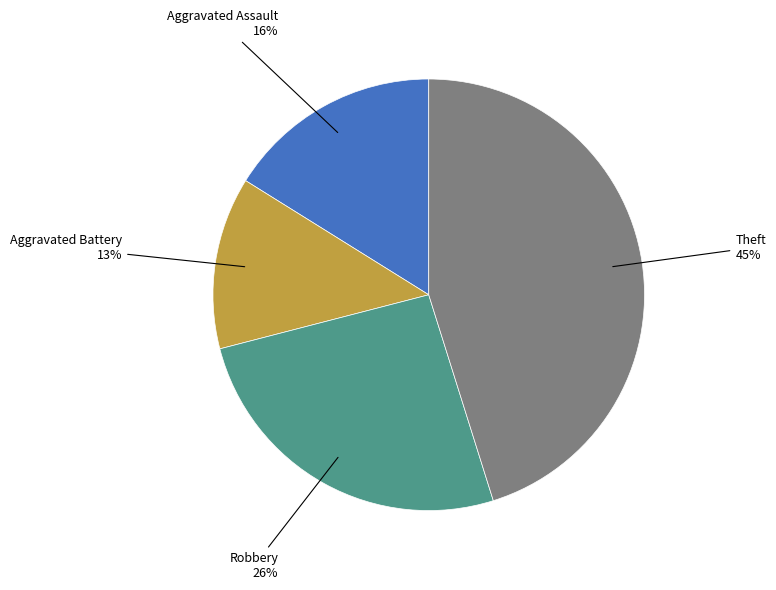

How many slices are in this pie chart?

4